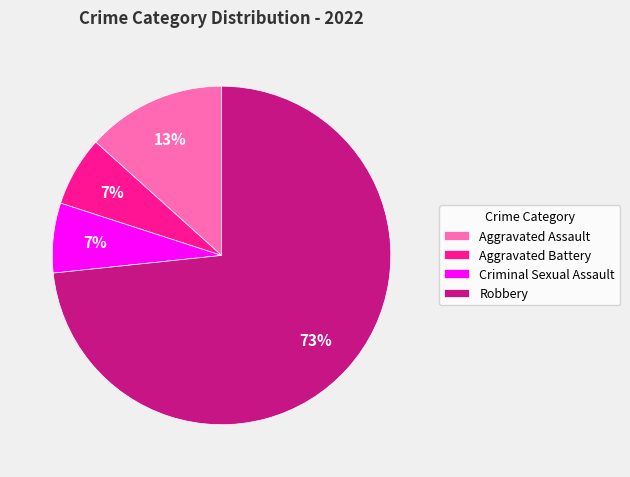

Which slice represents more than half of the pie?

Robbery